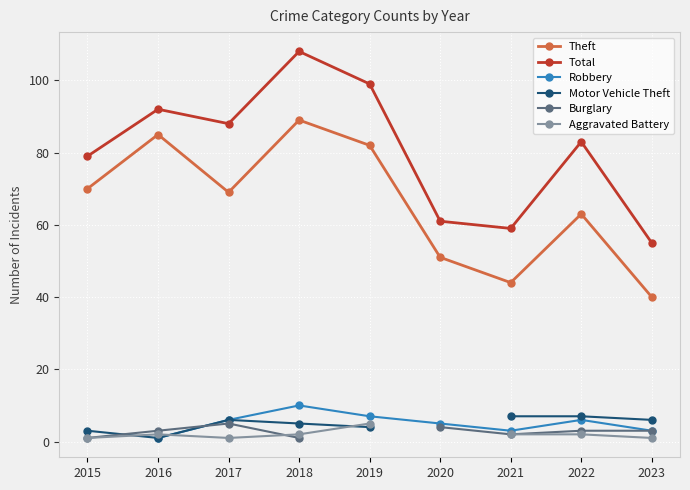

Where is Motor Vehicle Theft nearest to the value 4?

2019